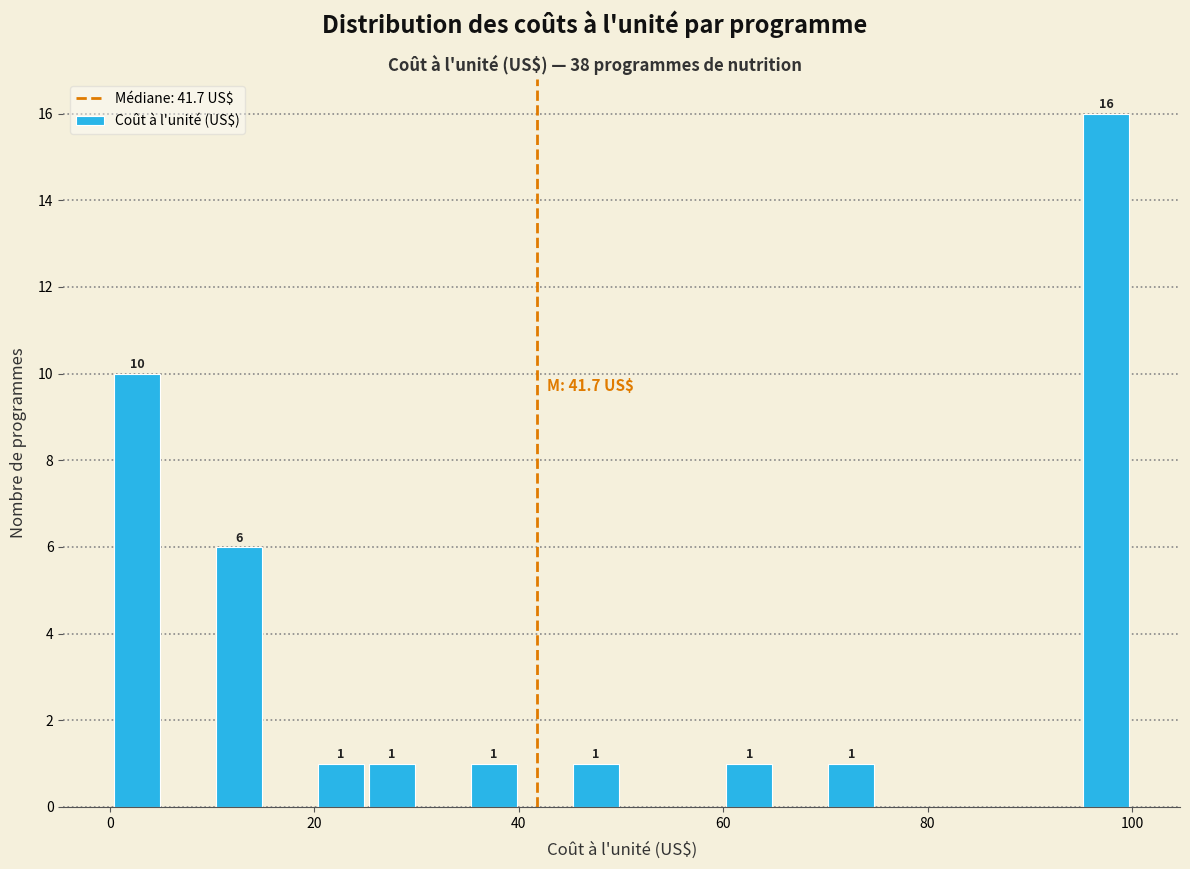

Around what value on the x-axis is the tallest bar? Give the approximate position of its centre, as read against the axis.

98